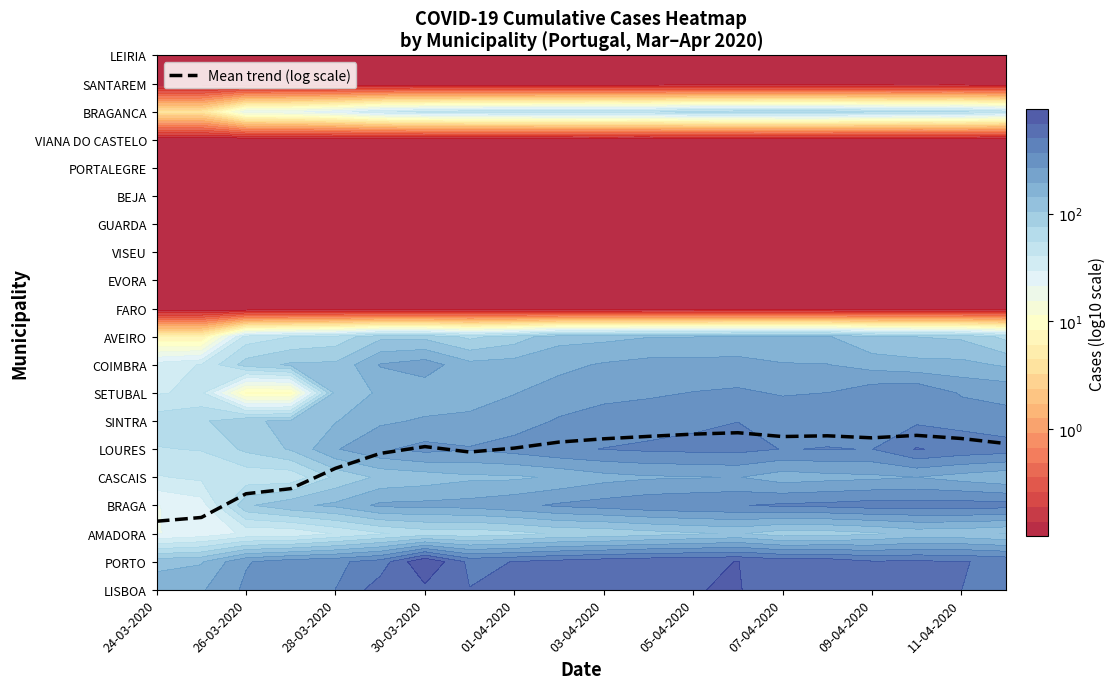

At which category does the chart reach its peak across all series?

13